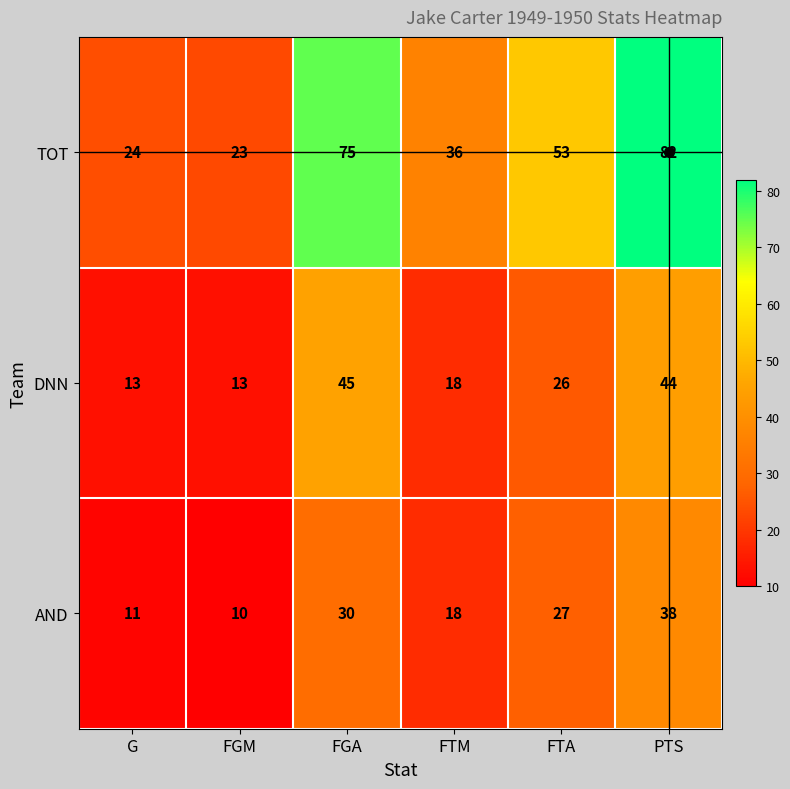

Rank the series at FTA from lowest to highest value.

DNN, AND, TOT